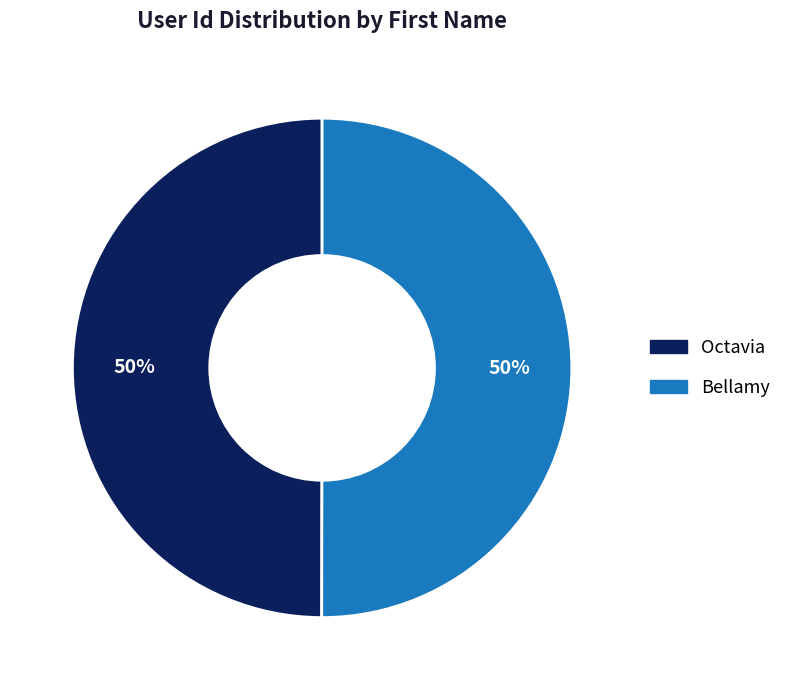

To the nearest percent, what percentage of the pie is Octavia?

50%